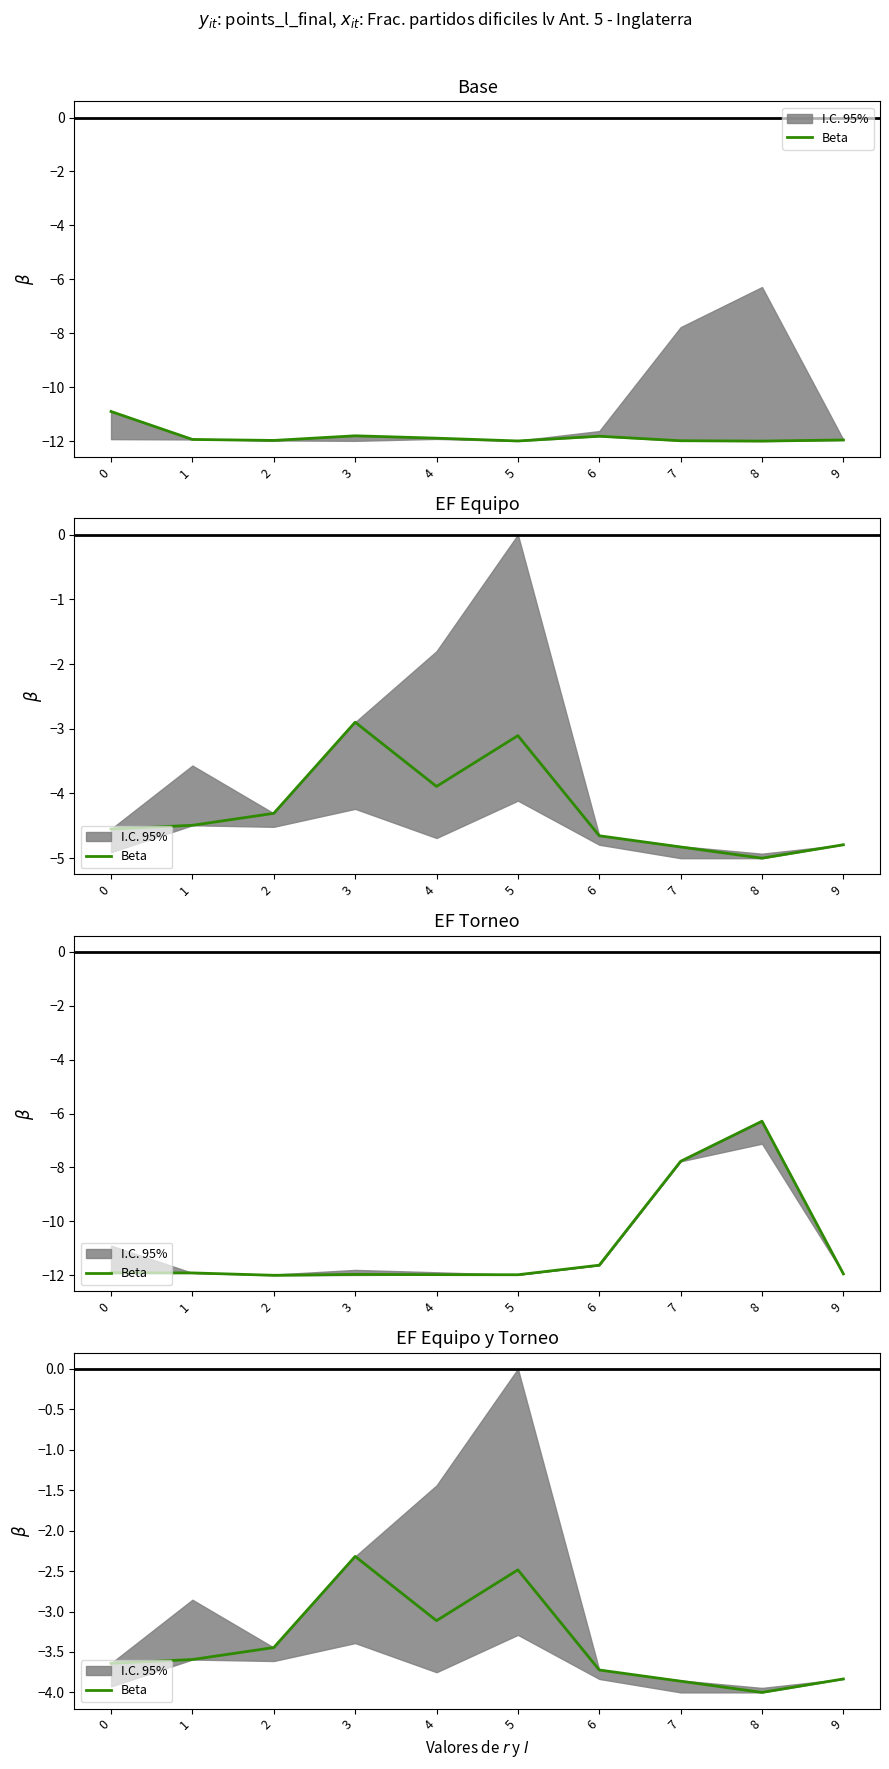

At which category does the chart reach its minimum across all series?

8